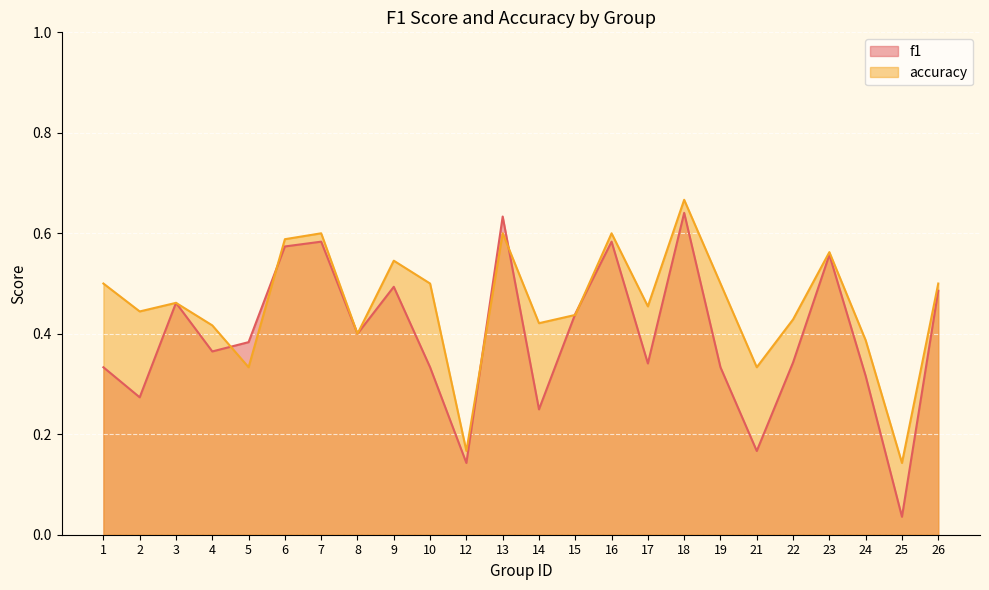

In f1, how many points are higher than both neighbors (excluding endpoints)?

7